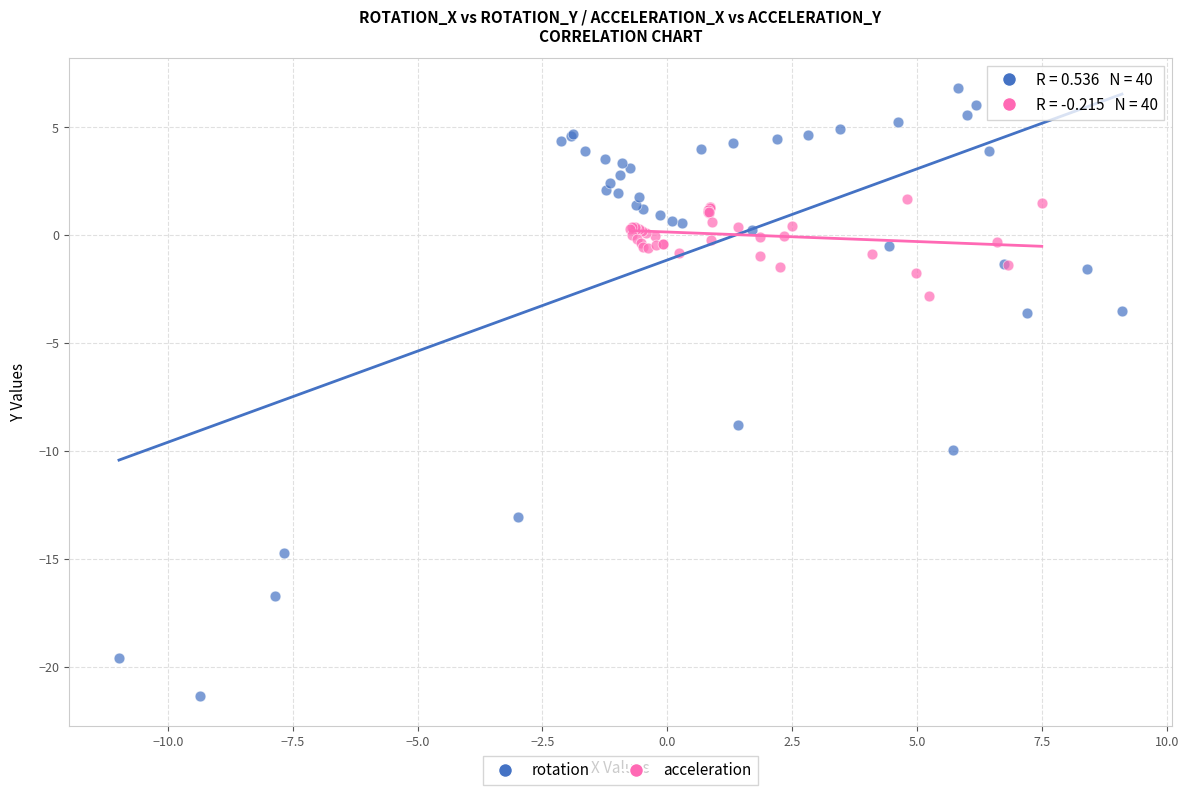

What are all the series names shown in the legend?

rotation, acceleration